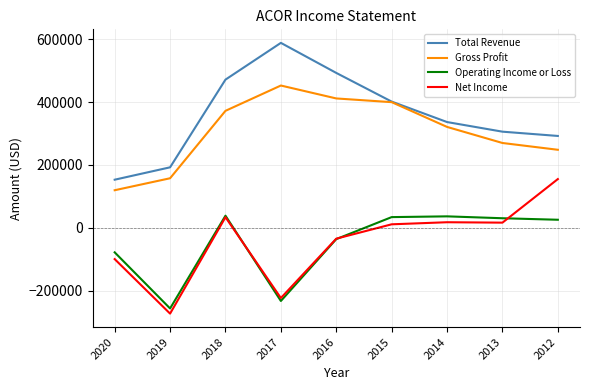

True or false: Total Revenue and Net Income intersect in this chart.

False